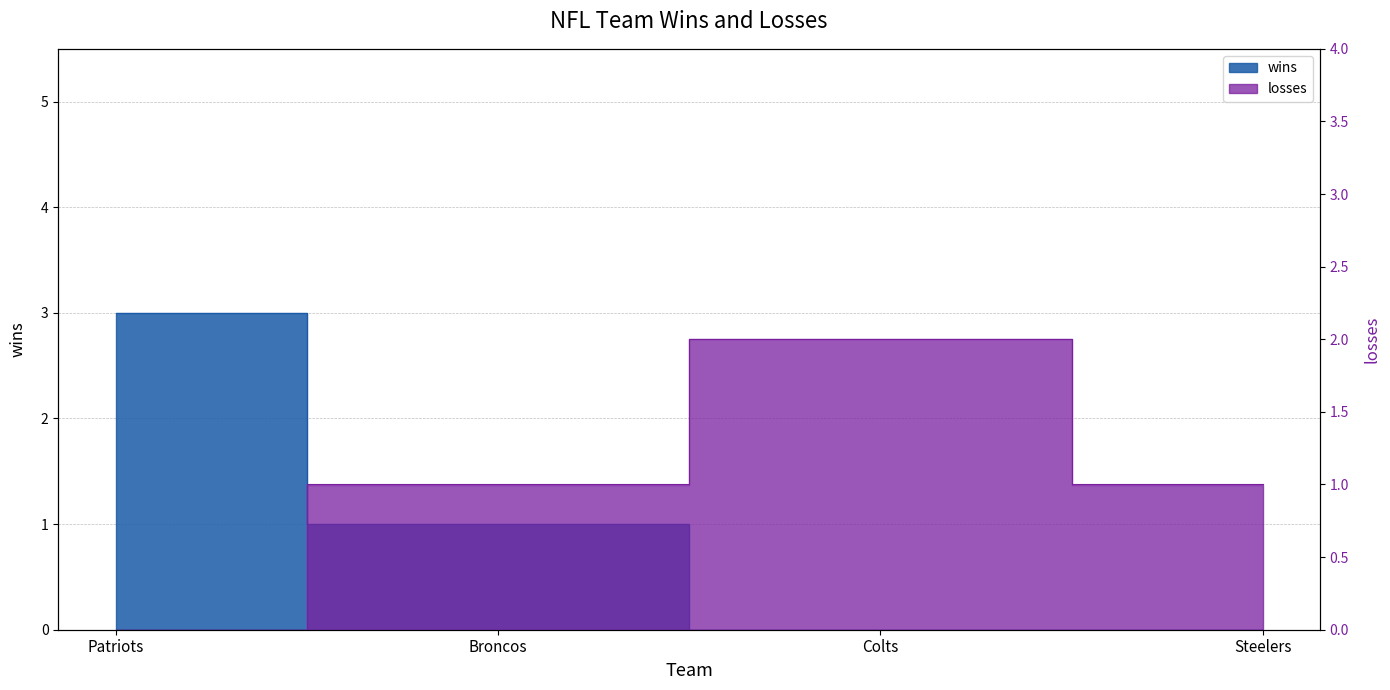

What is the difference between the losses values at Broncos and Colts?

1